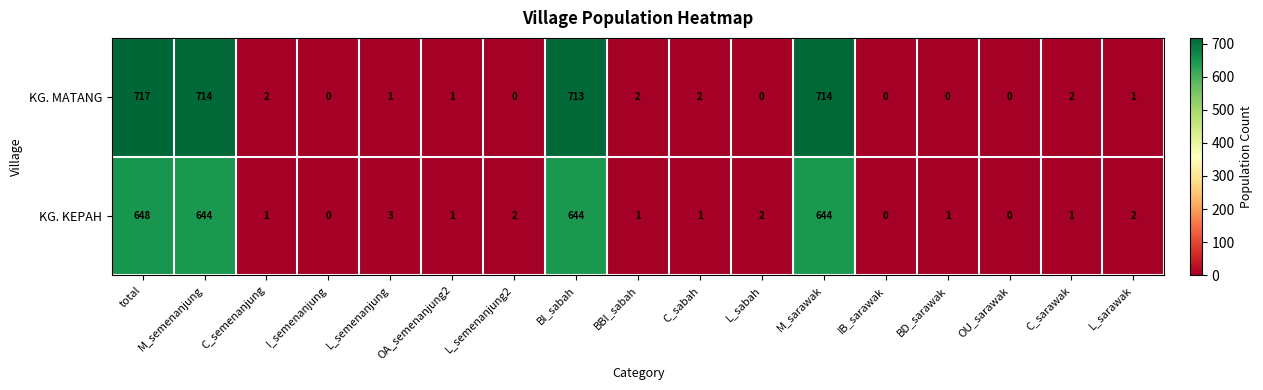

What is the difference between the second highest and minimum values in the KG. KEPAH series?

644